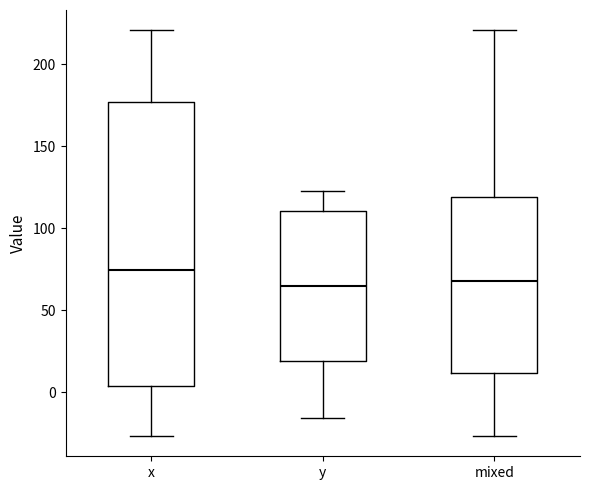

Reading left to right, read every box against the y-axis: the position of its median line, the range the box covers, and the ends of its whiskers. The values are not printed on the chart, so give them approximately, as read against the axis.

x: median 75, box 5 to 175, whiskers -25 to 220
y: median 65, box 20 to 110, whiskers -15 to 125
mixed: median 70, box 10 to 120, whiskers -25 to 220